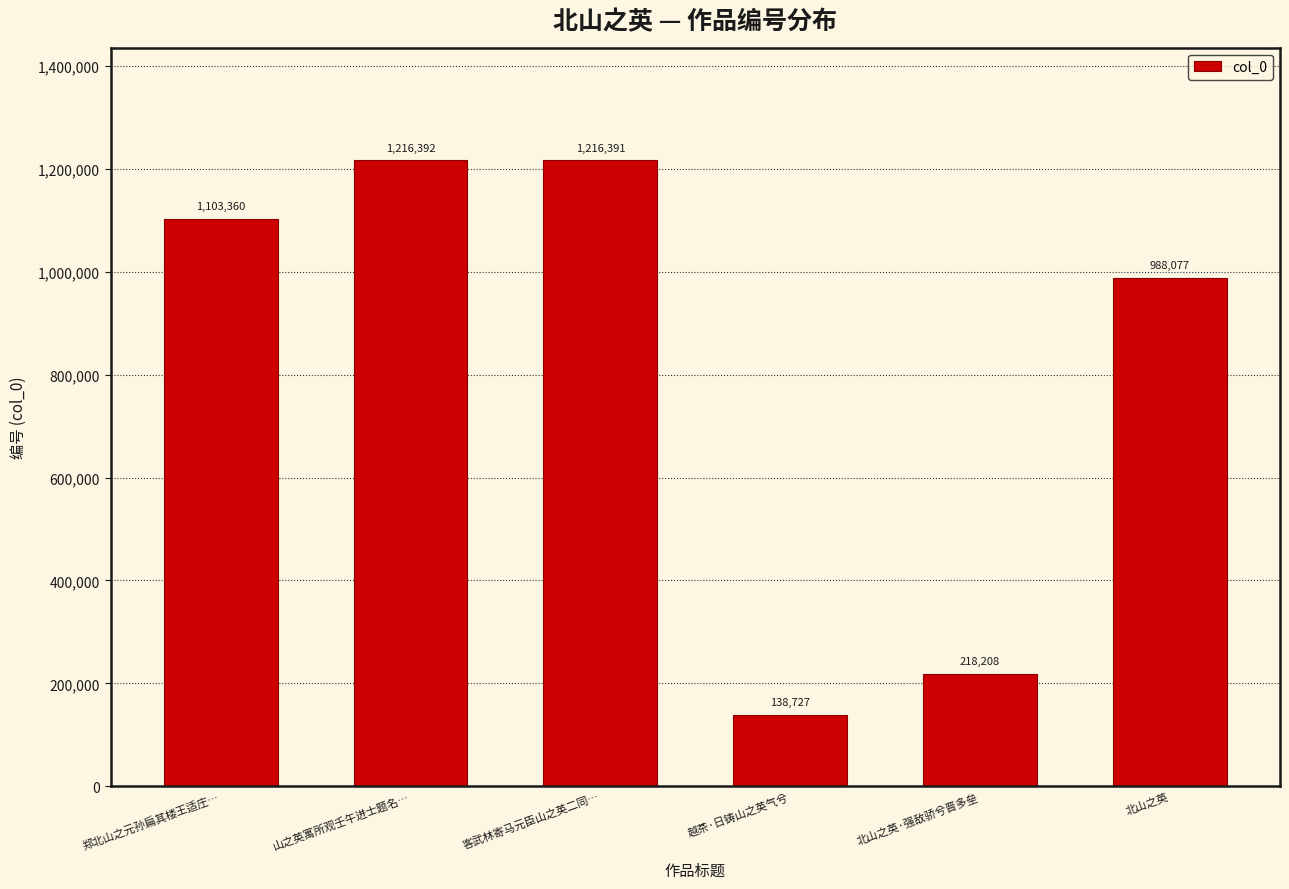

What is the label of the 6th bar from the left?

北山之英